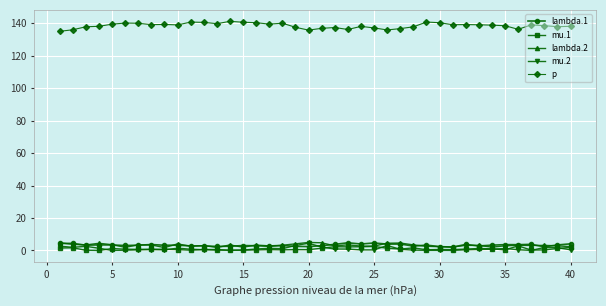

True or false: p and mu.1 cross at least once.

False